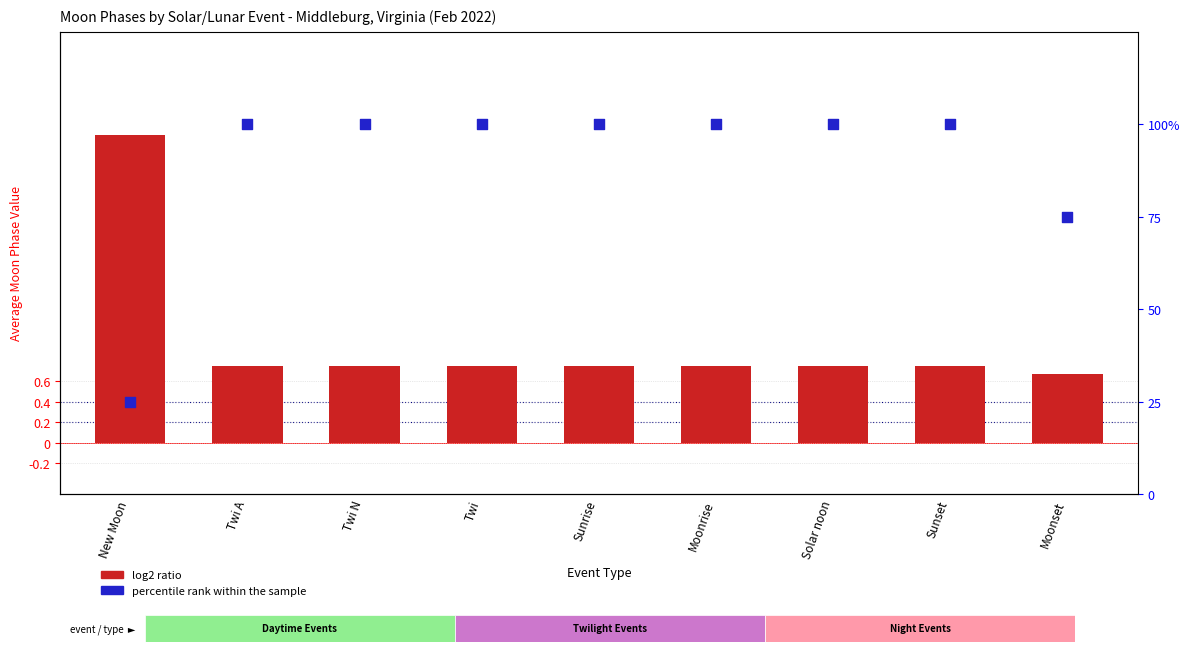

What is the total value across all series at Twi?

1.8